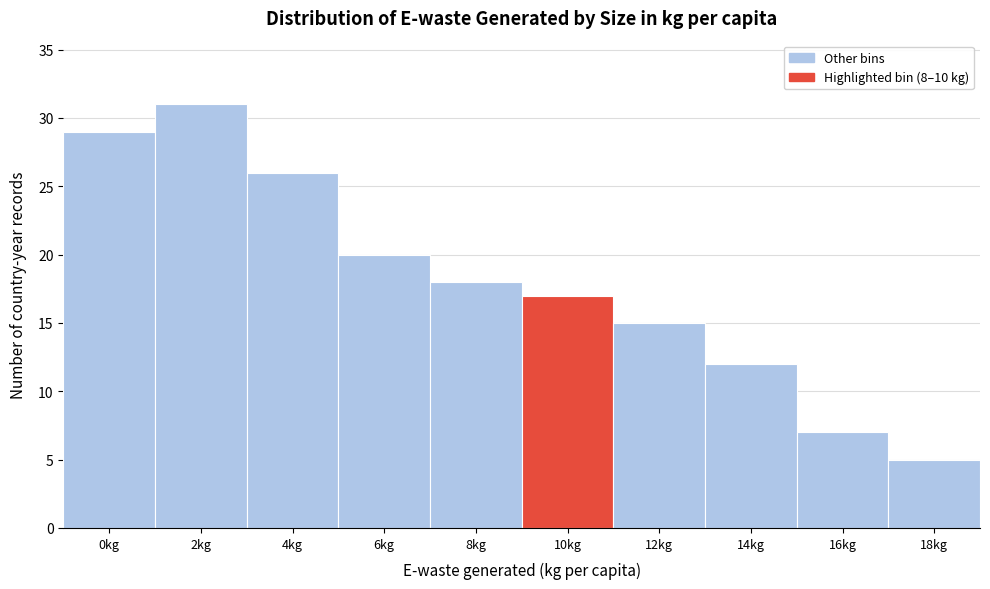

Reading right to left, list all the values displayed in this chart.

18kg=5	16kg=7	14kg=12	12kg=15	10kg=17	8kg=18	6kg=20	4kg=26	2kg=31	0kg=29